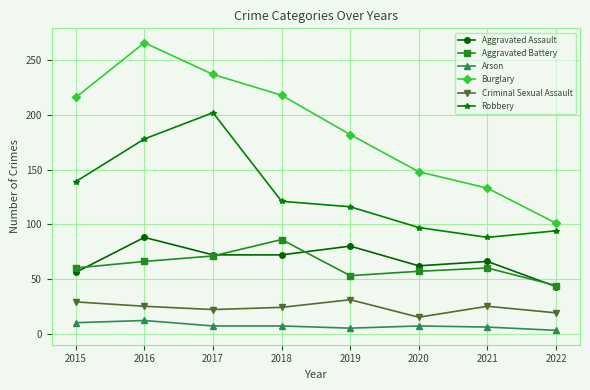

Where is Robbery nearest to the value 145?

2015